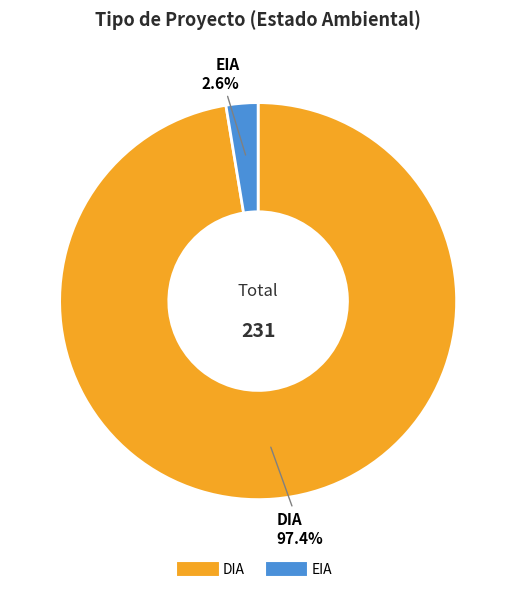

Is the sum of EIA and DIA greater than half?

Yes